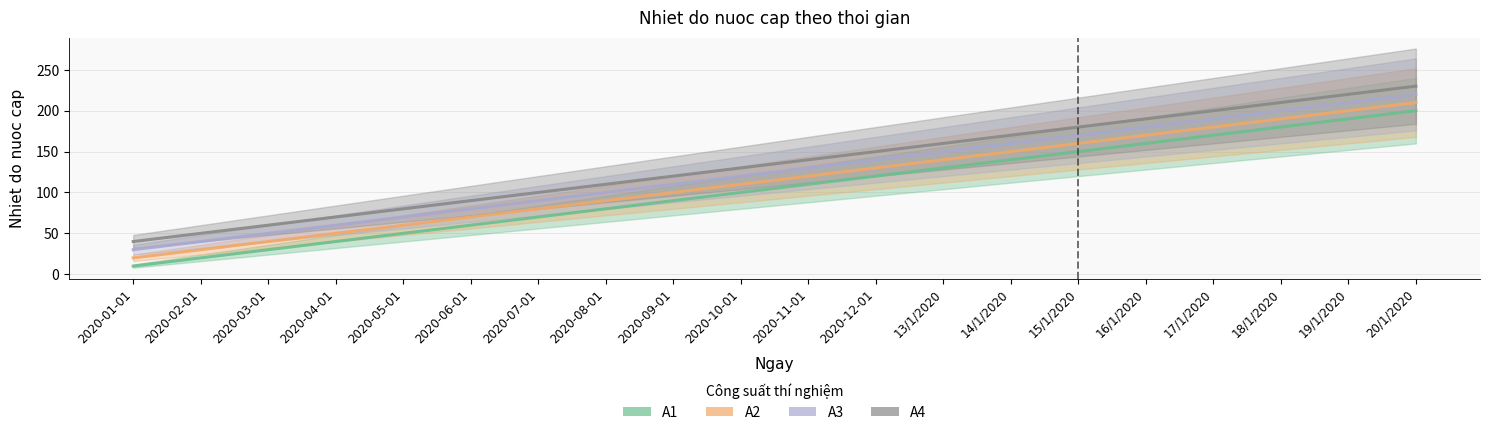

What is the label of the 11th point from the left?

2020-11-01